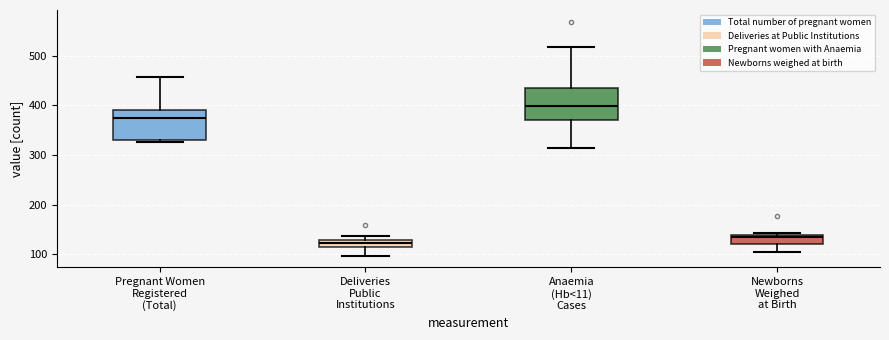

Where is the lower edge of the box for Deliveries Public Institutions on the y-axis? The values are not printed on the chart, so give them approximately, as read against the axis.

110